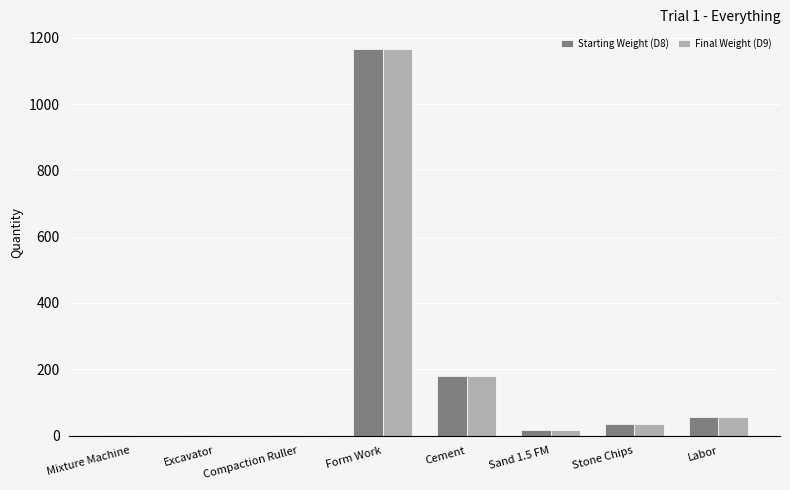

What is the greatest value displayed?

1167